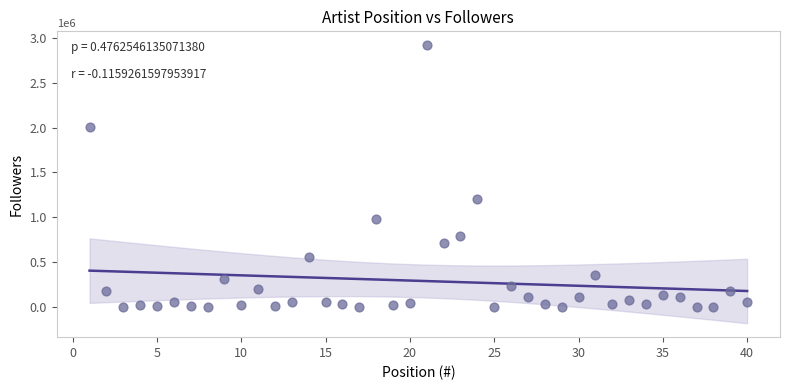

What Y value in the scatter plot is closest to 1457583?

1201667